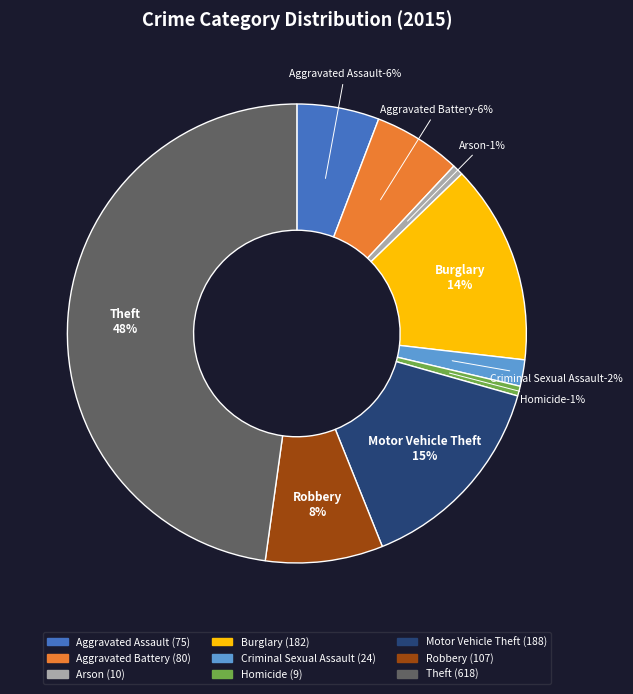

Which has a higher value, Robbery or Aggravated Battery?

Robbery